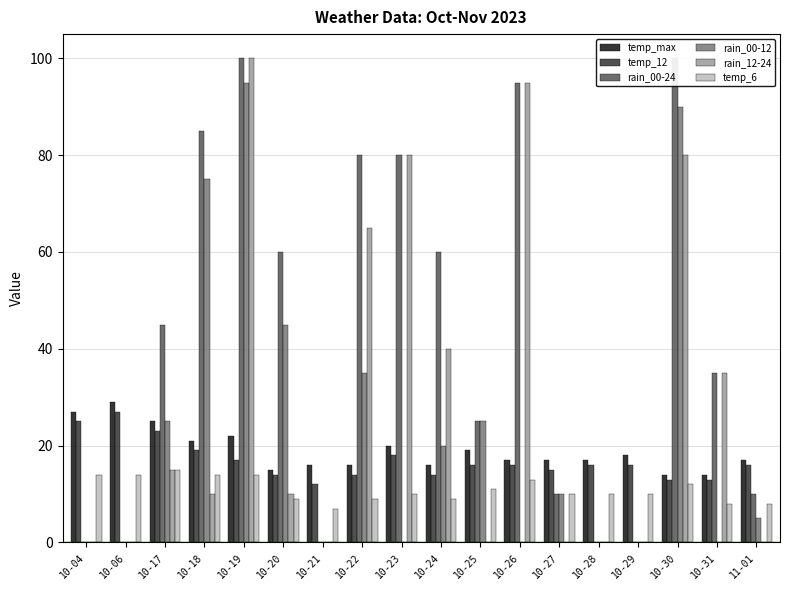

What is the total value across all series at 10-30?

309